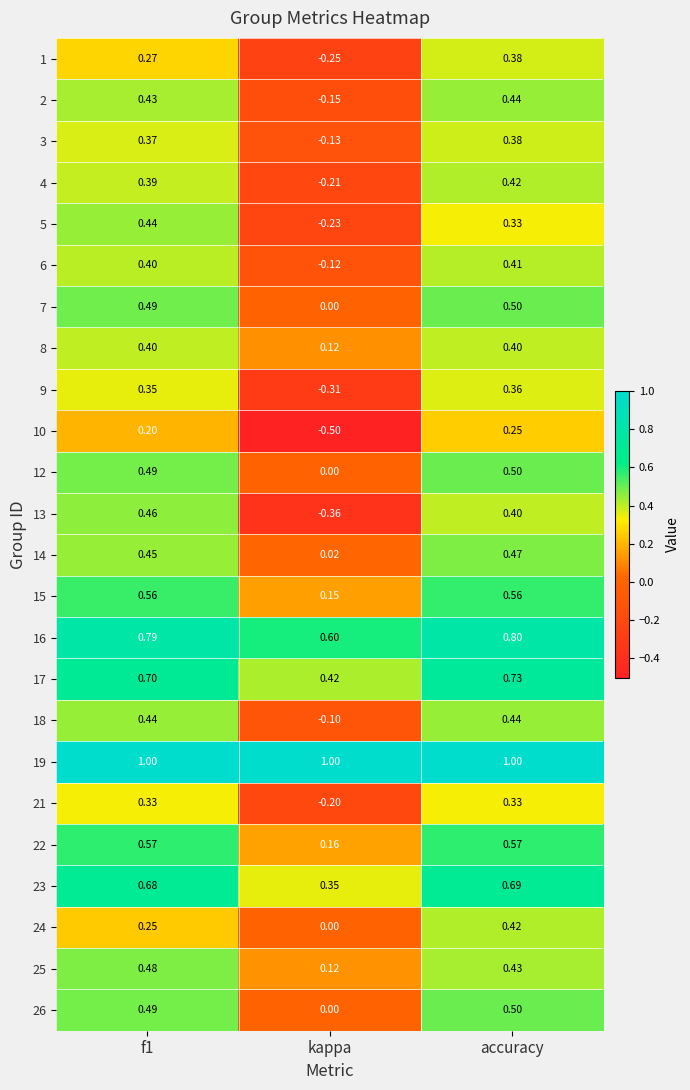

At which category does the chart reach its minimum across all series?

kappa